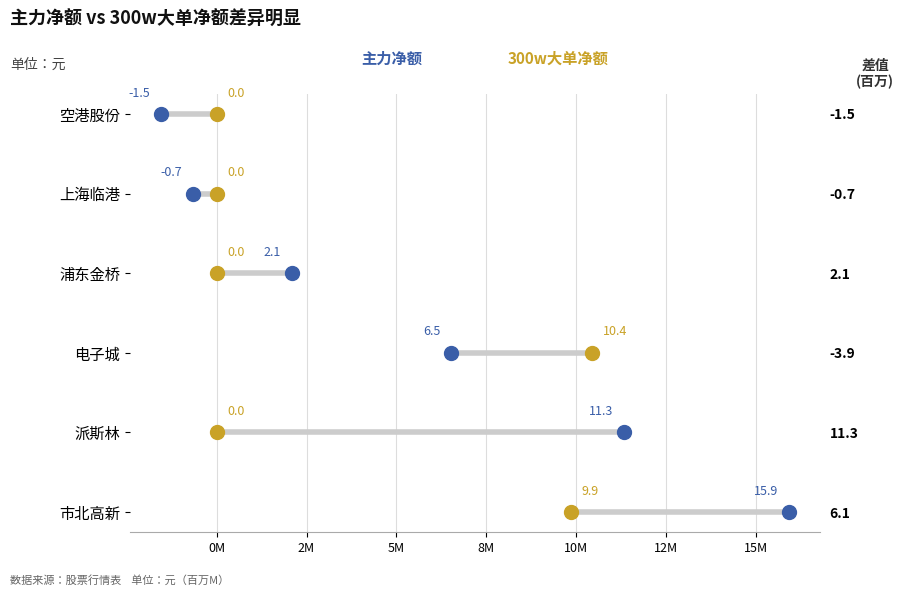

Which series reaches the maximum Y coordinate?

主力净额